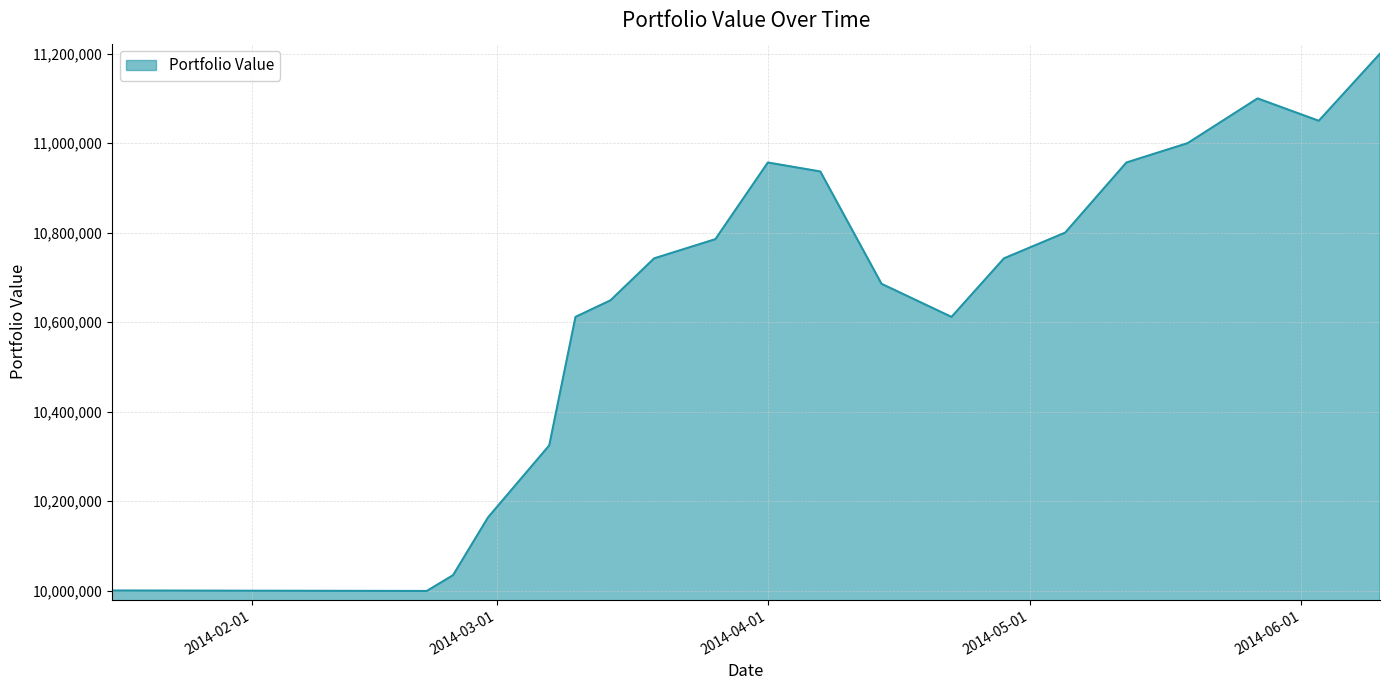

What is the difference between the maximum and minimum values?

1201000.0